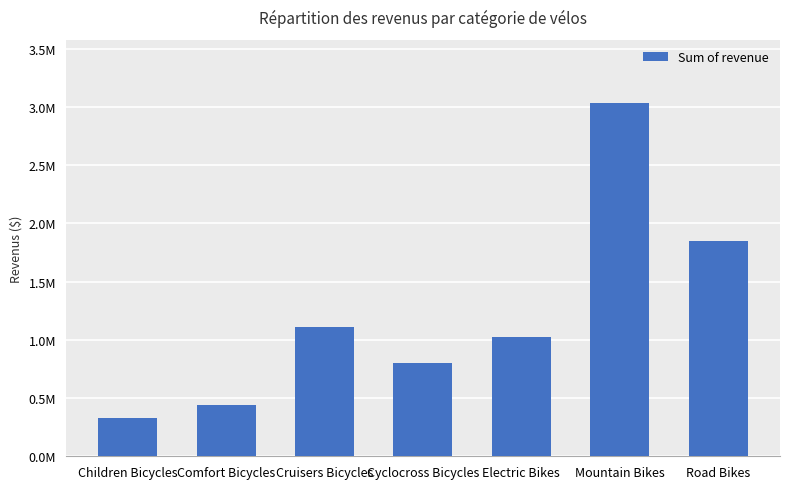

What is the average value?

1225569.8